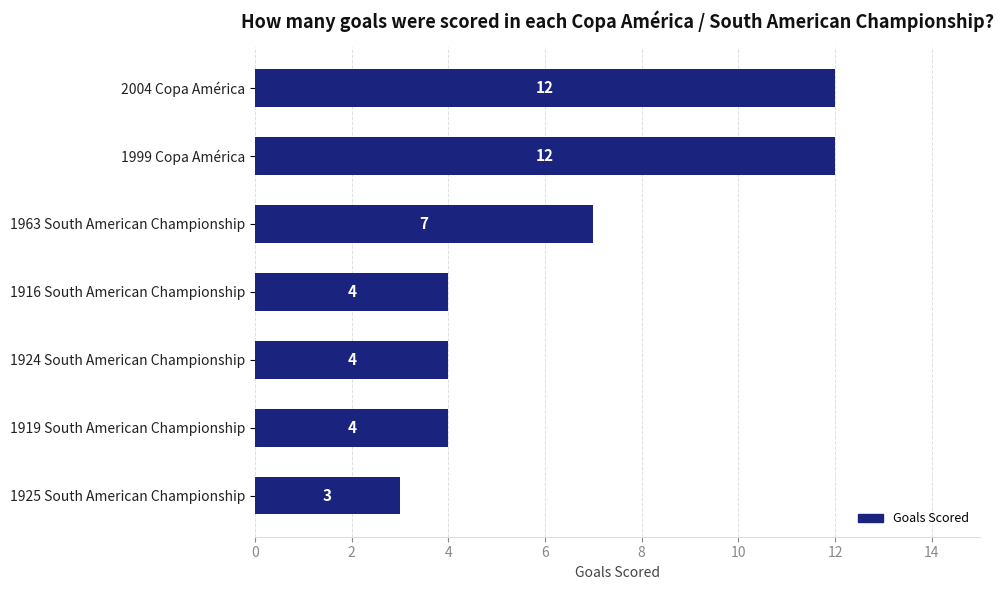

What position from the top is 1919 South American Championship?

6